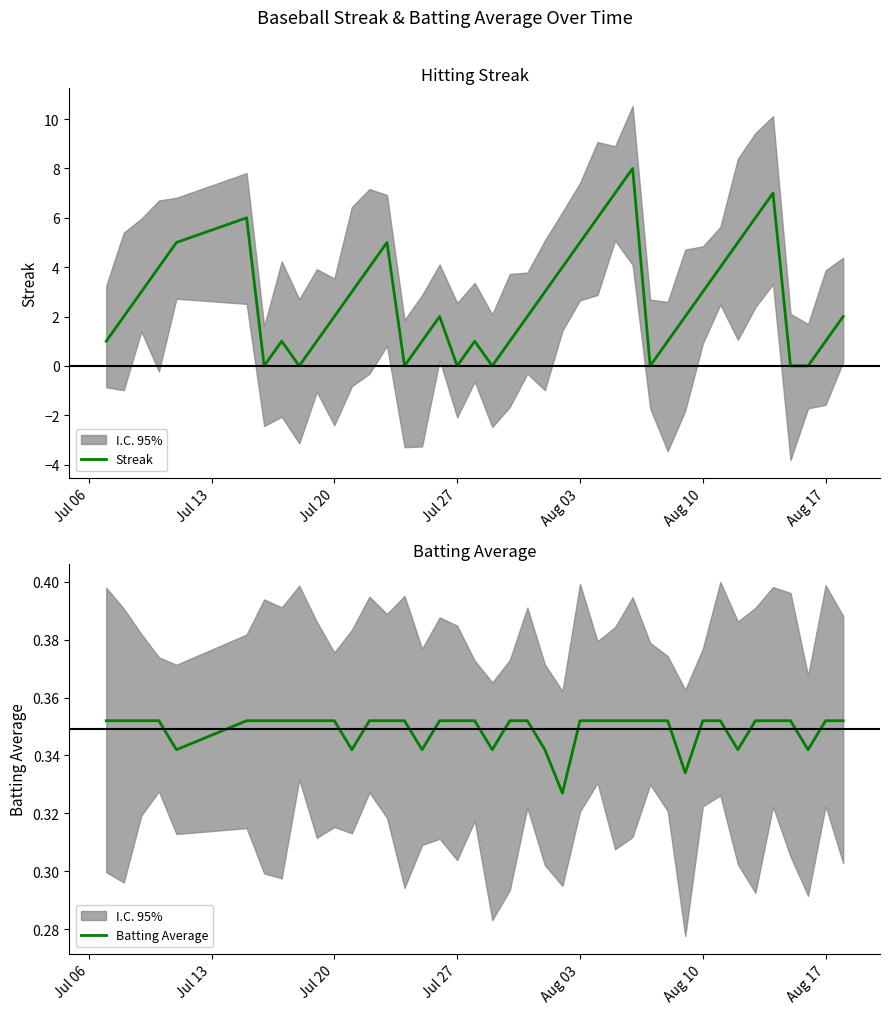

At how many categories does at least one series exceed 3?

14